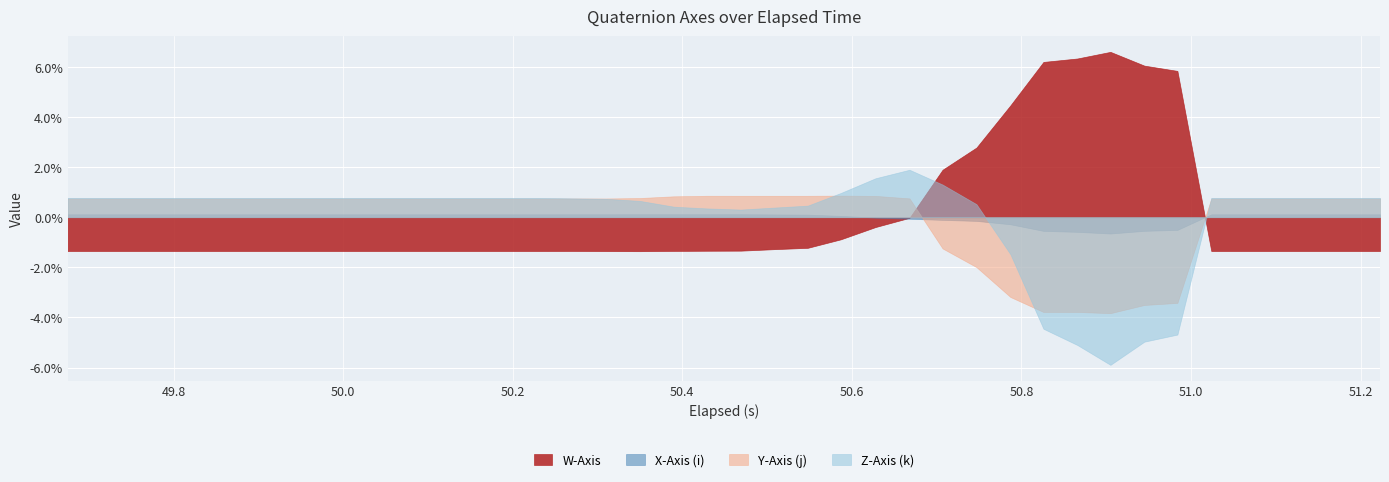

How many Z-Axis (k) values are between 0 and 1?

35